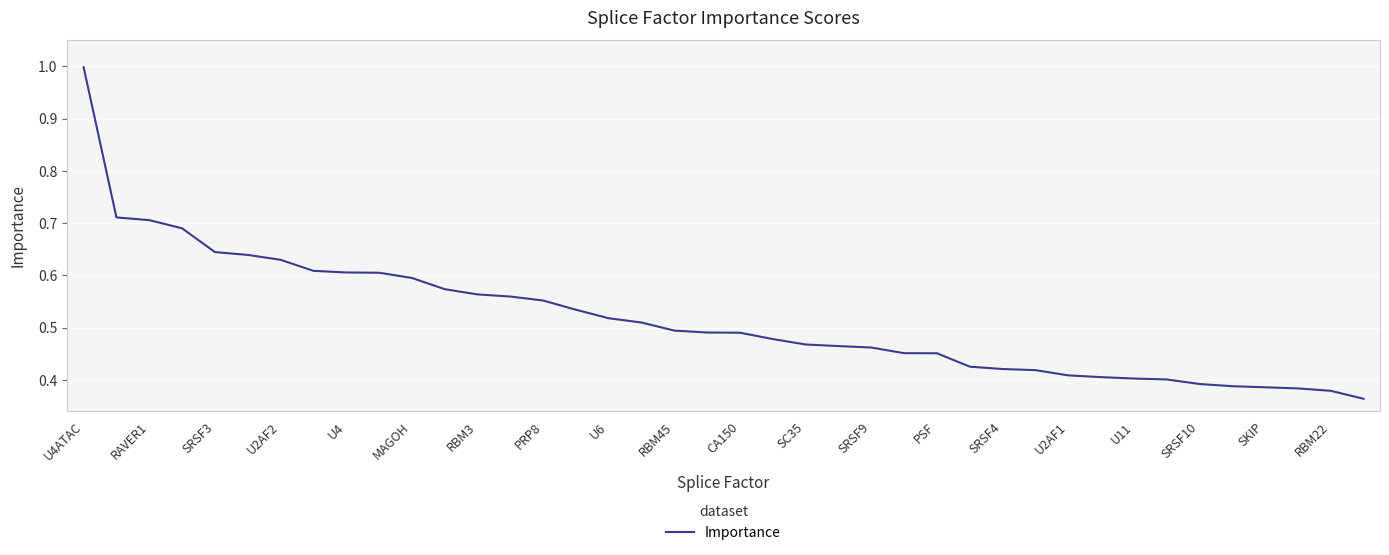

What is the maximum value shown in the chart?

1.0